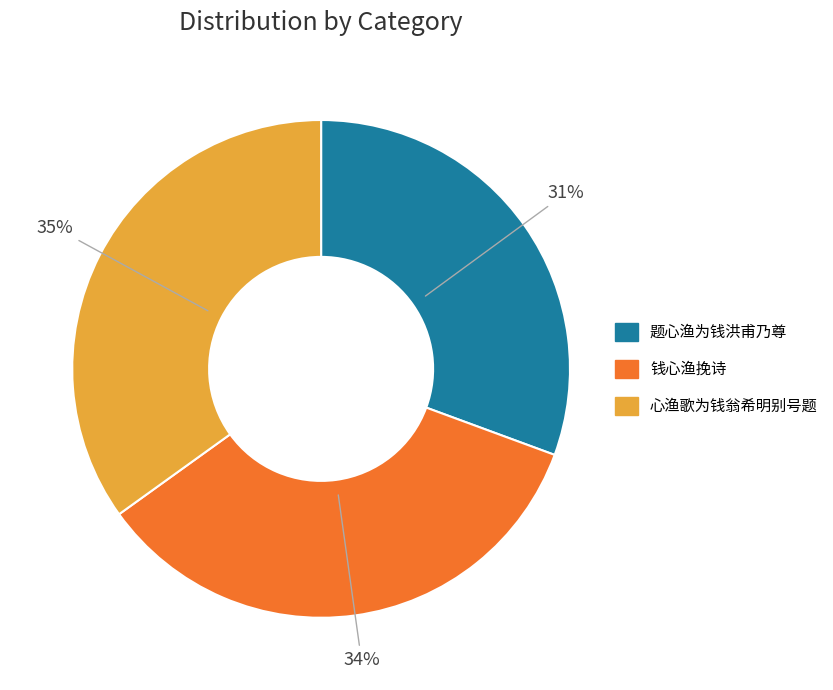

Which slice is the smallest?

题心渔为钱洪甫乃尊